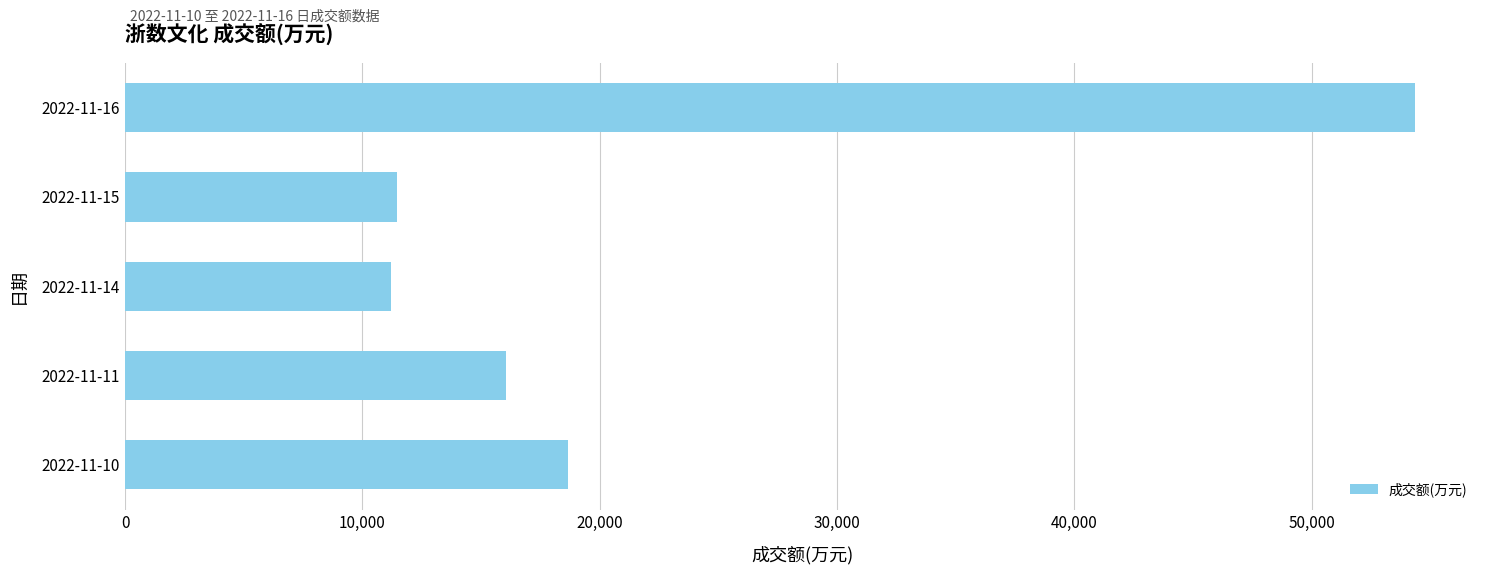

At which label is the value closest to 32789?

2022-11-10